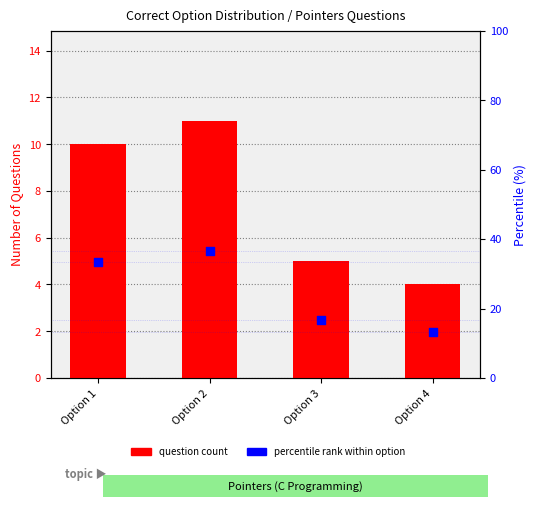

Which series has the largest Y range (max minus min)?

percentile rank